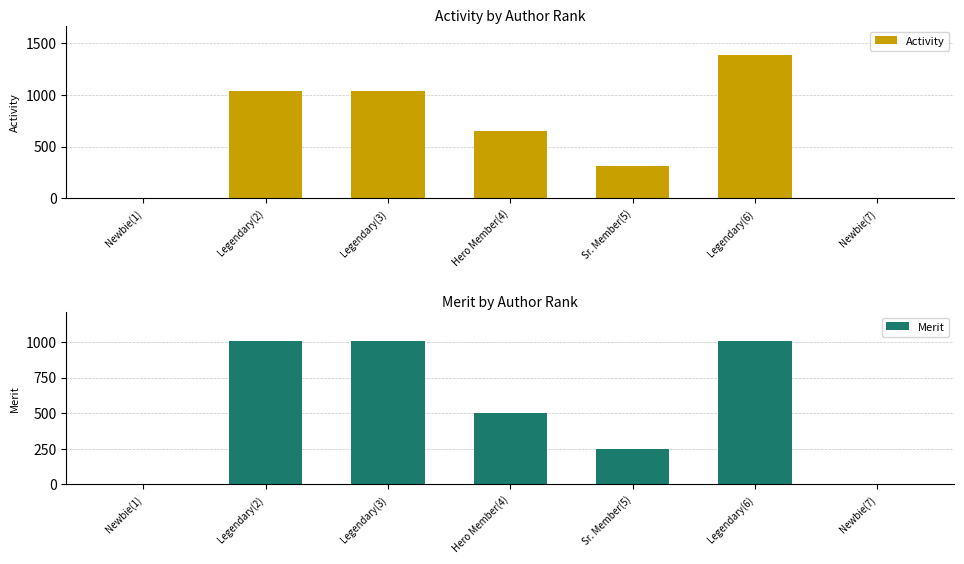

At which label does Activity reach its minimum?

Newbie(1)